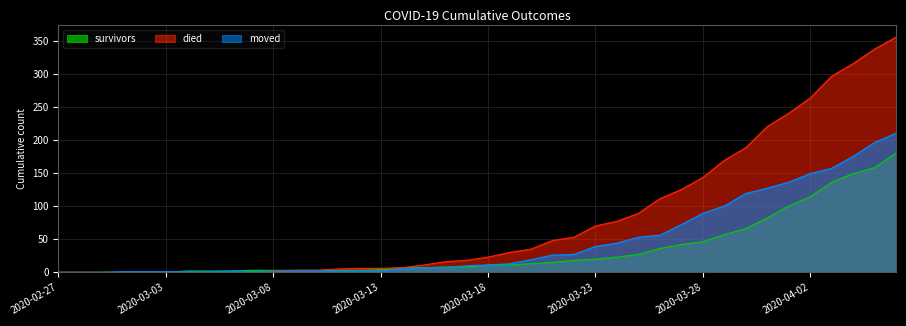

How many values in survivors are above zero?

34